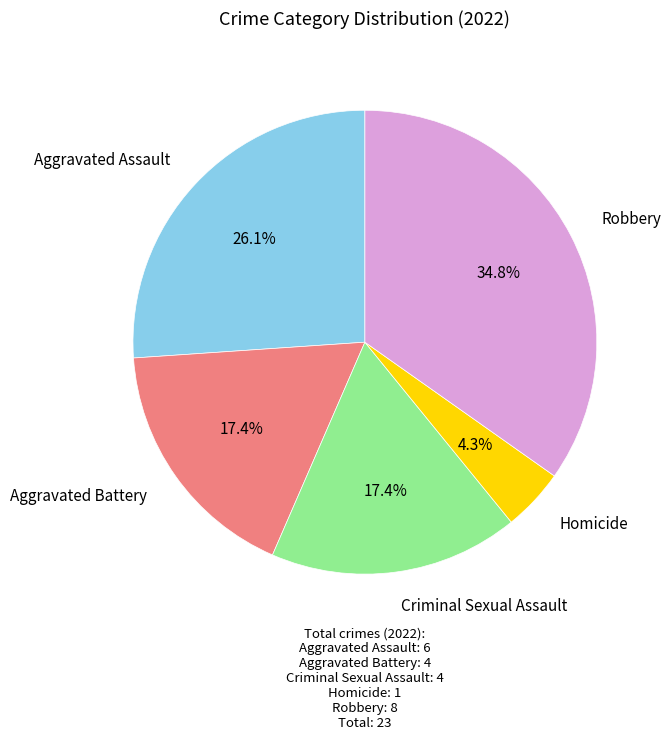

Does any single category account for the majority?

No